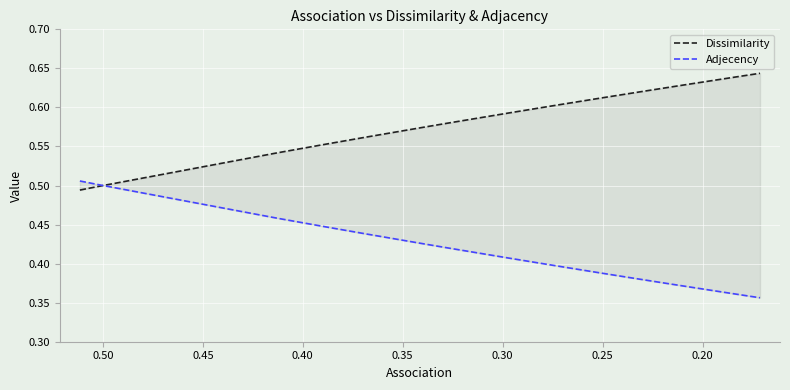

True or false: Adjecency has a value of 0.5 at 0.40.

True